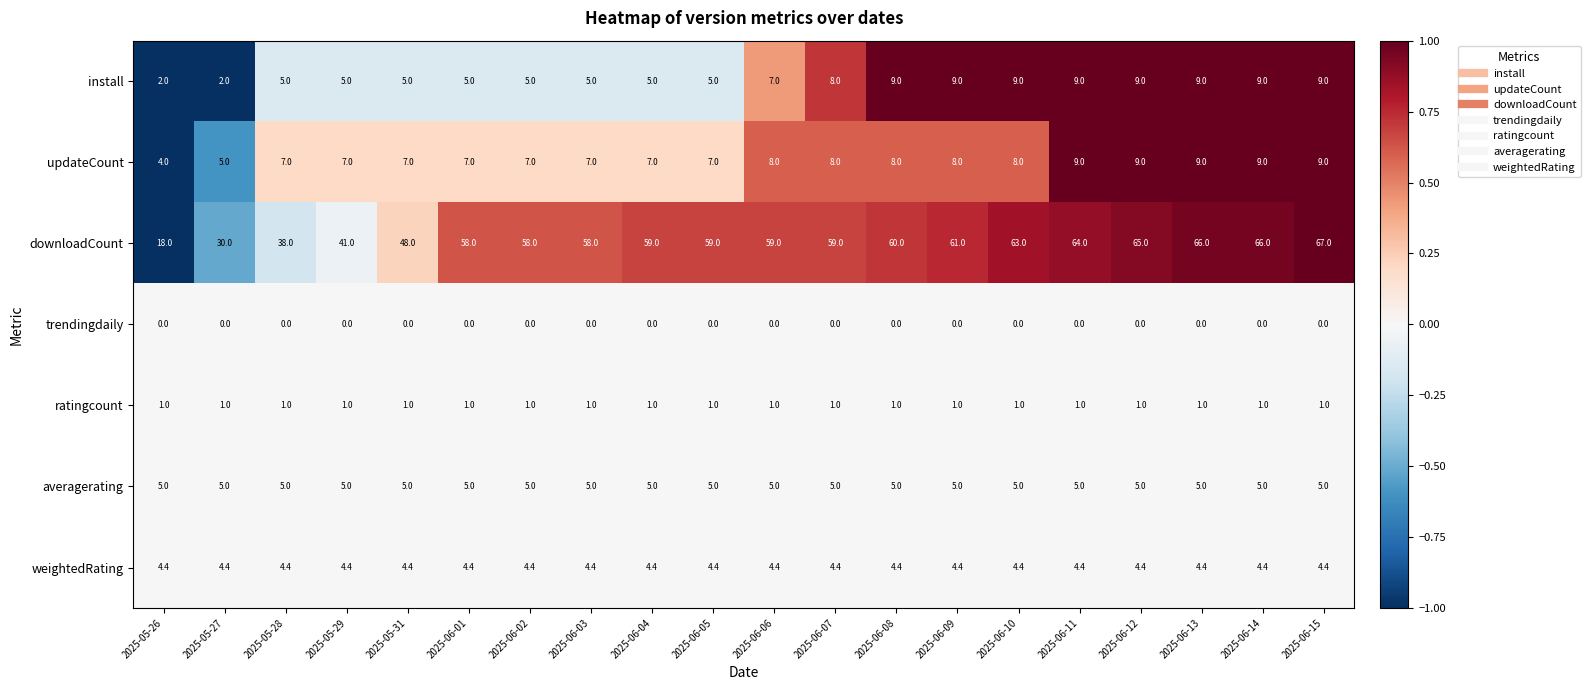

Count the number of categories in the chart.

20